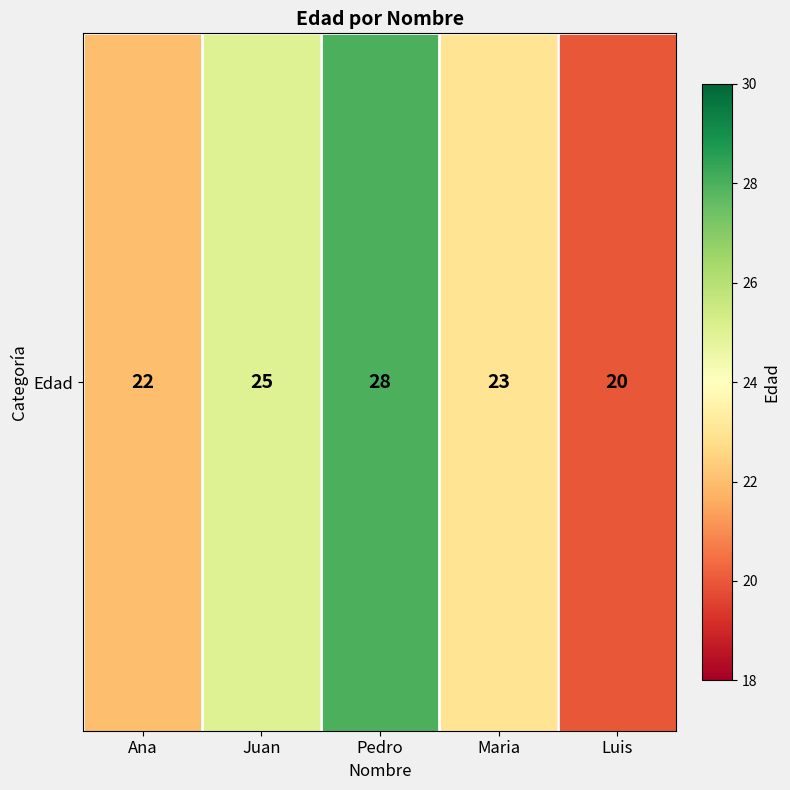

What is the difference between the second highest and minimum values?

5